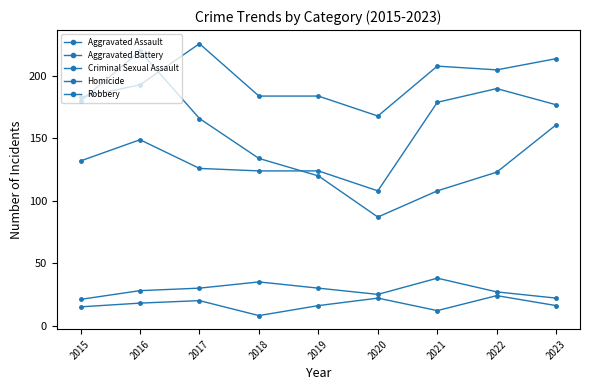

Where is the first local minimum for Homicide?

2018